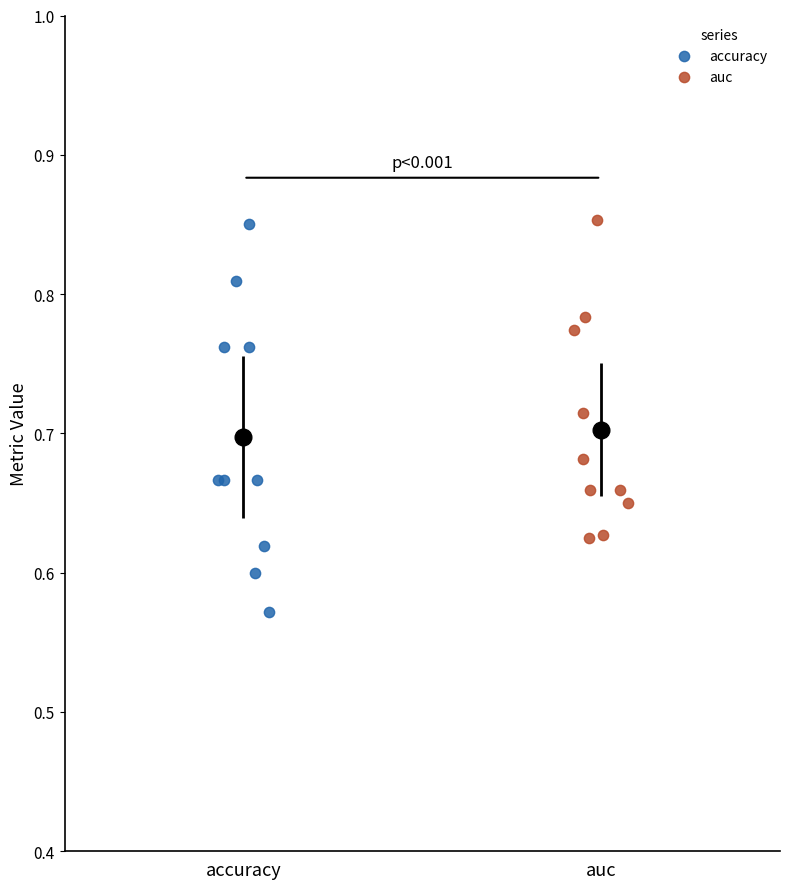

Which series contains the lowest Y value?

accuracy